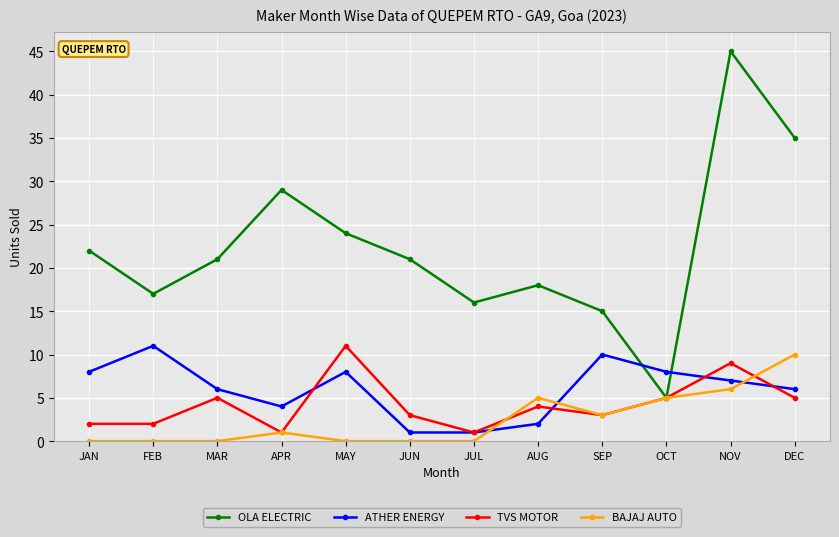

How many lines are shown in the chart?

4